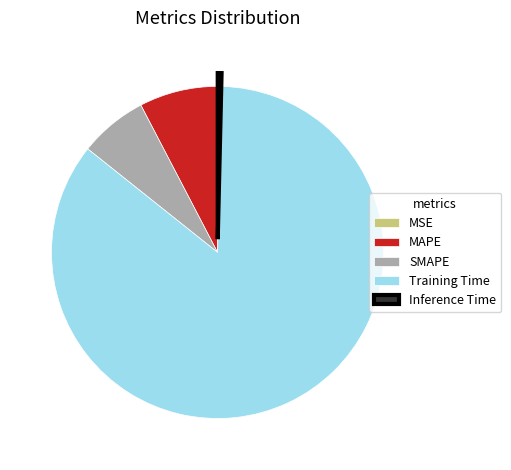

Which category has the biggest portion of the pie?

Training Time